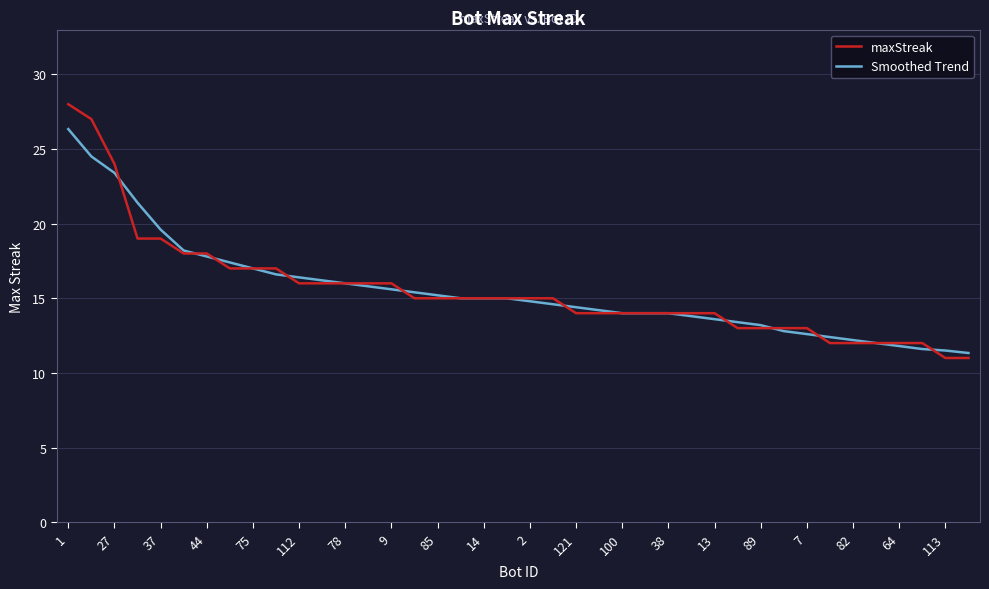

What is the smallest value displayed?

11.0